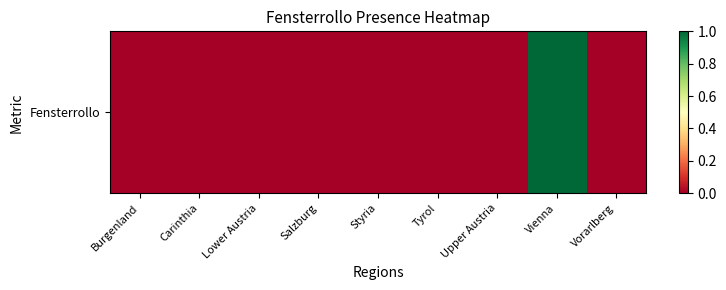

Reading left to right, list all the values displayed in this chart.

0	0	0	0	0	0	0	1	0